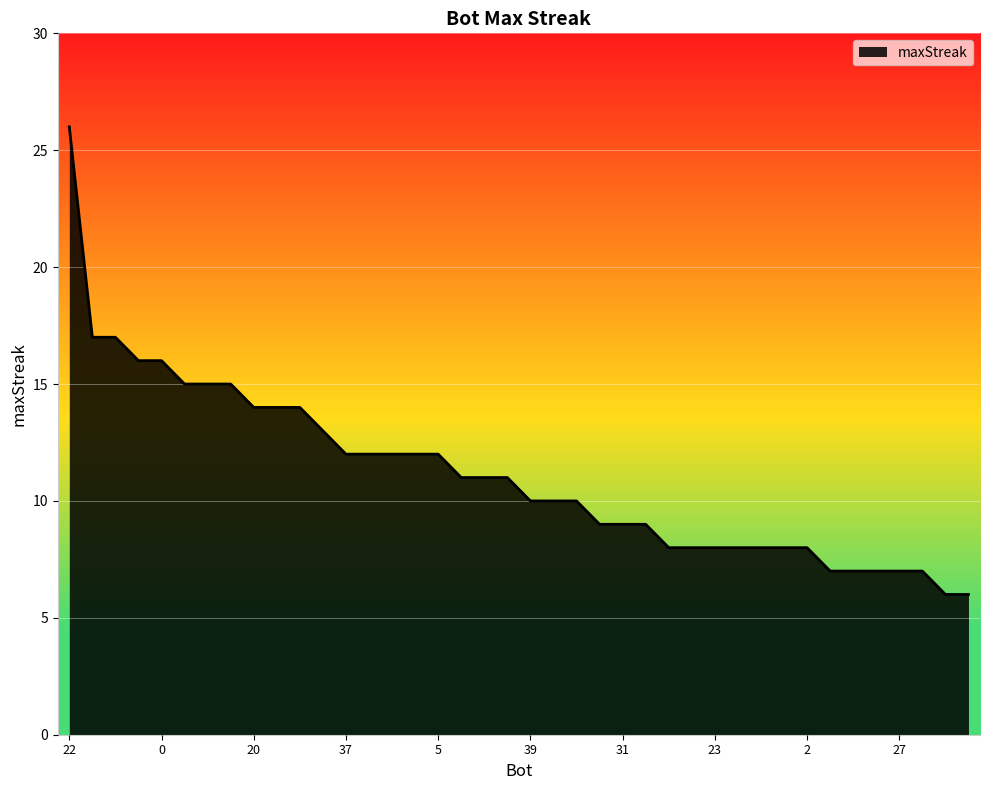

What is the greatest value displayed?

26